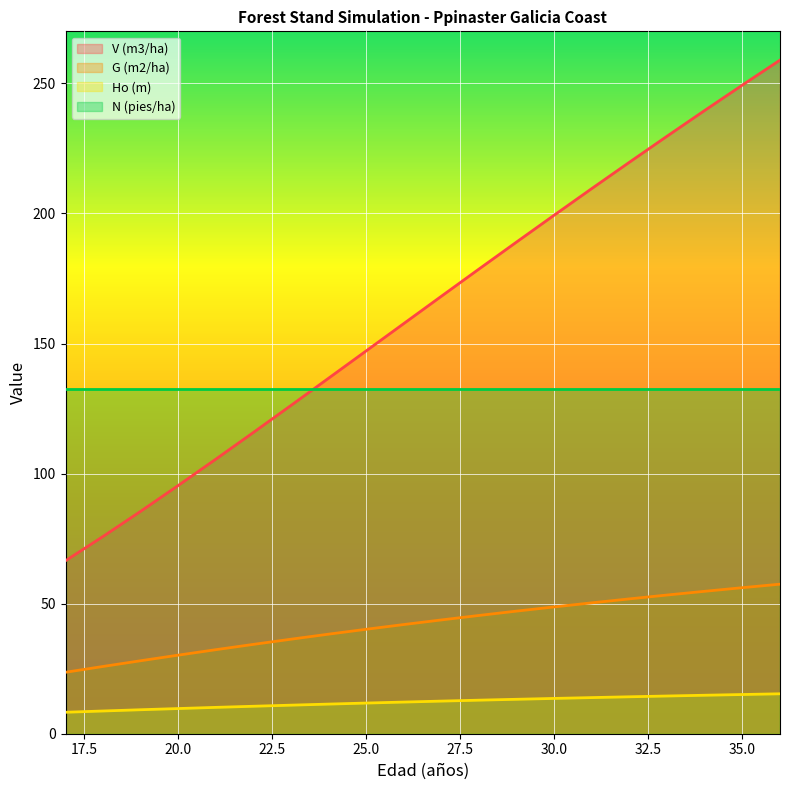

How many lines are shown in the chart?

4